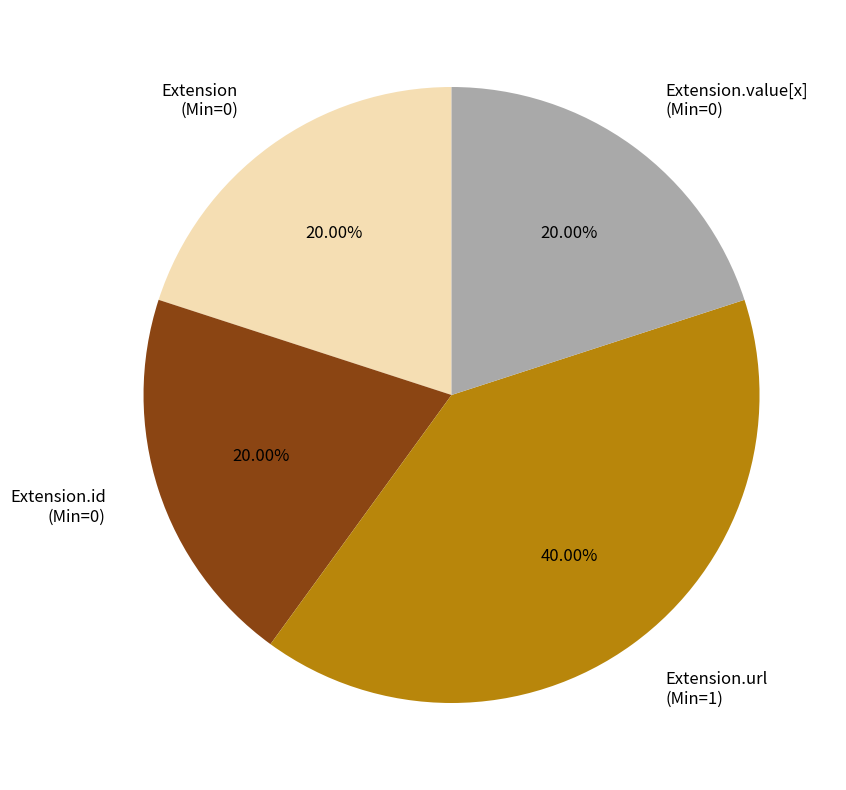

Is there any slice that represents more than half of the pie?

No